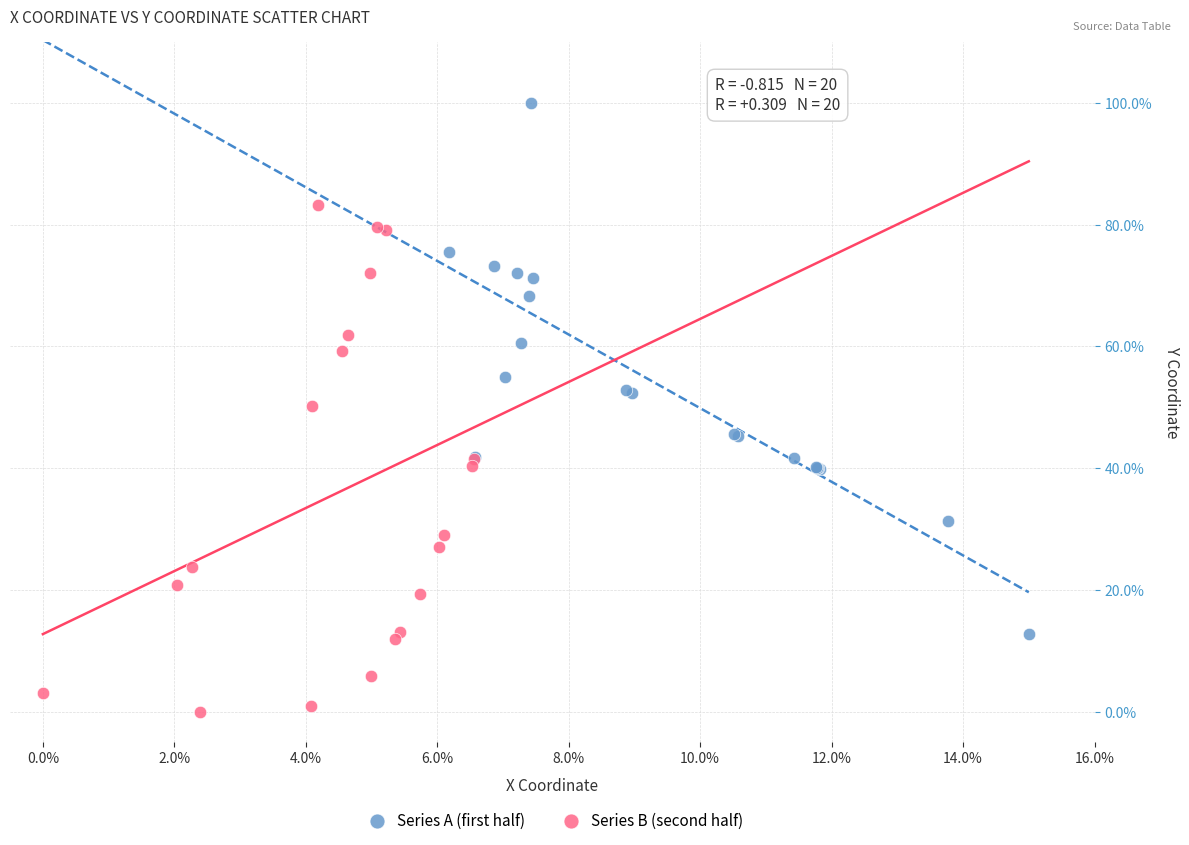

Which series contains the highest Y value?

Series A (first half)